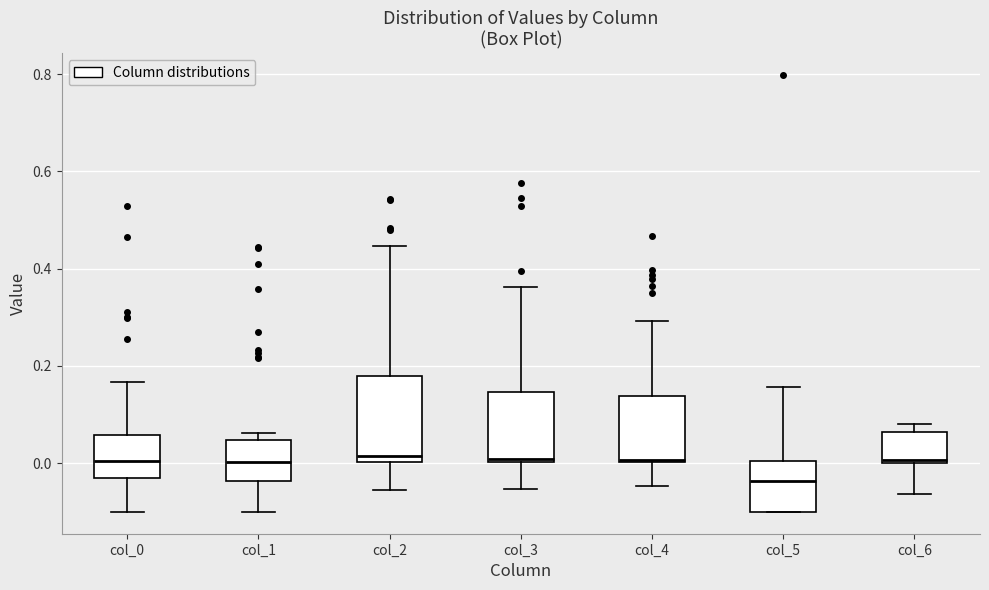

Where does the upper whisker of the box for col_0 end on the y-axis? The values are not printed on the chart, so give them approximately, as read against the axis.

0.16